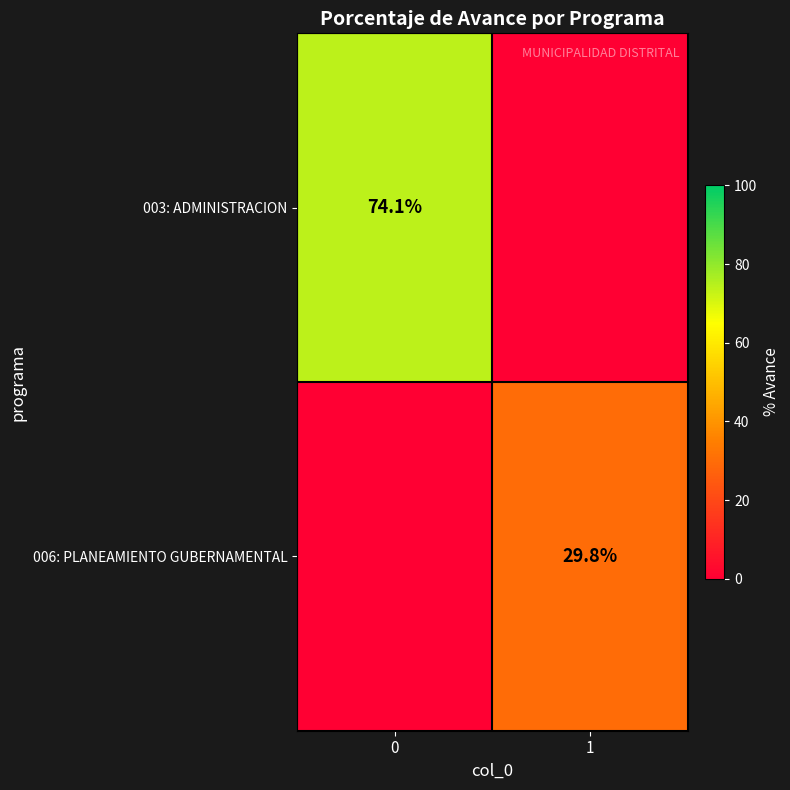

The 003: ADMINISTRACION series shows 74.1 at 0. True or false?

True